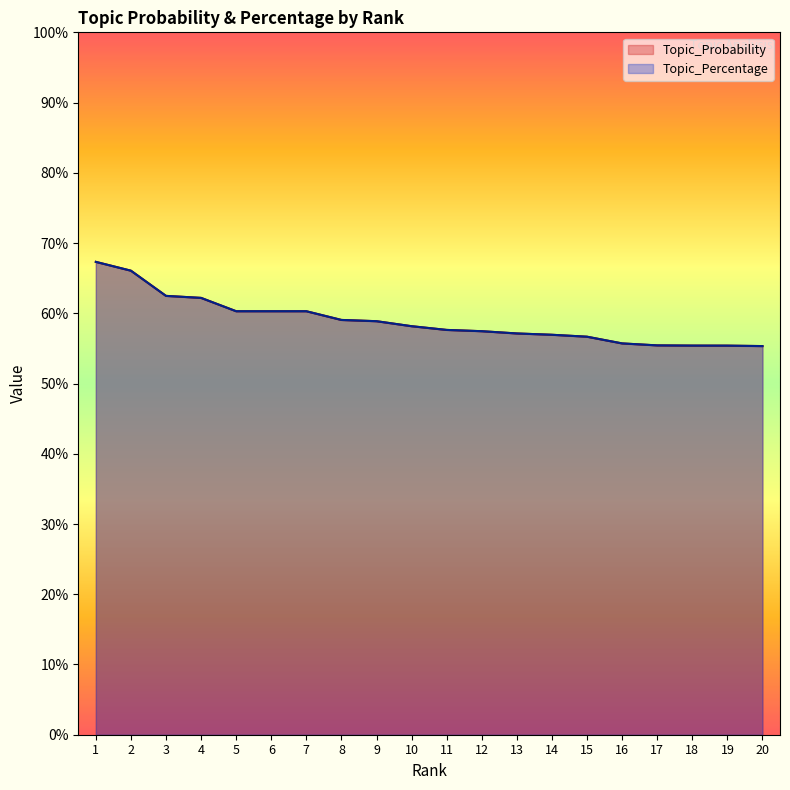

Which series has the largest range (max minus min)?

Topic_Probability